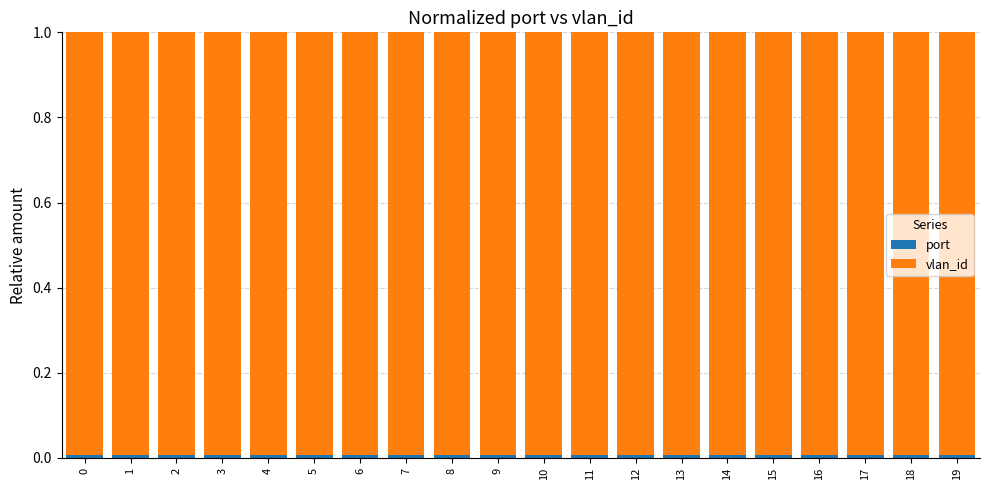

How many series are shown in this chart?

2